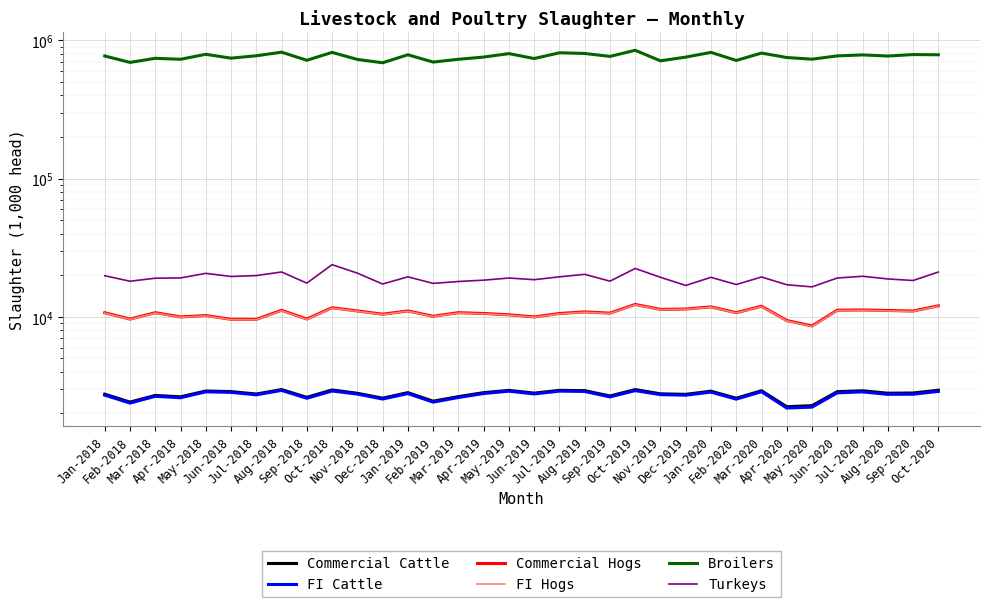

The Commercial Cattle series shows 2939.6 at Jul-2019. True or false?

True